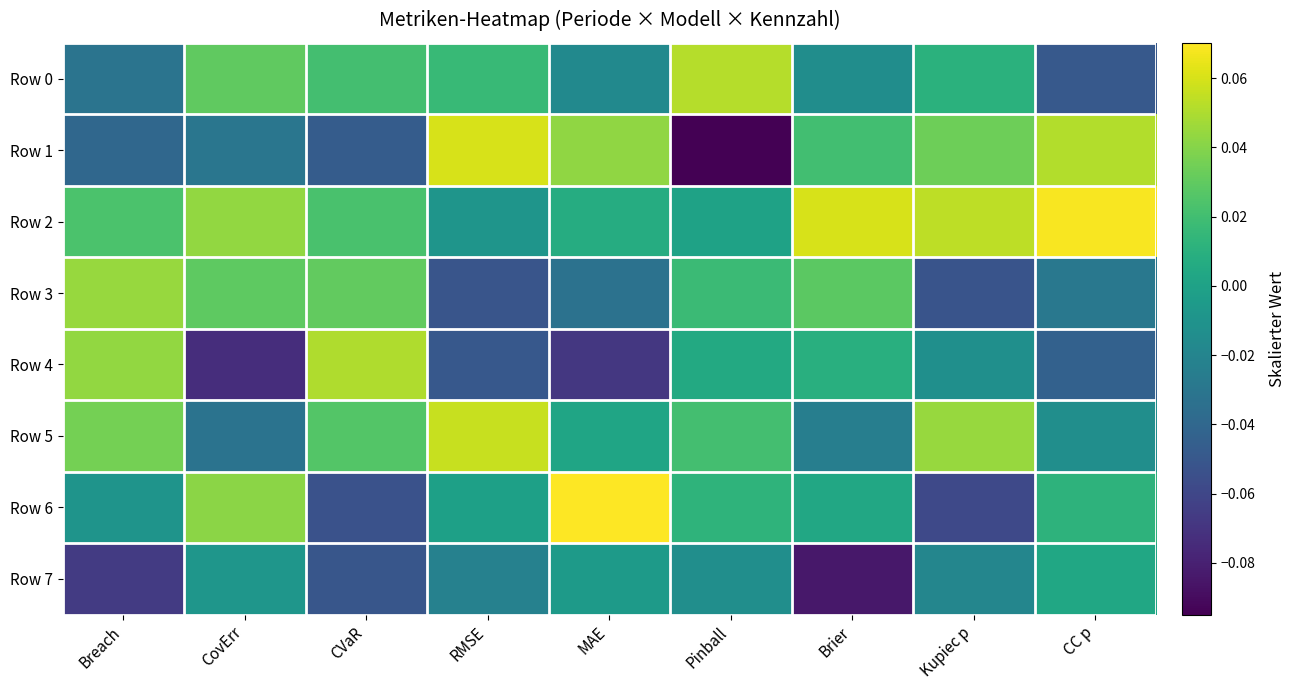

At which category does the chart reach its minimum across all series?

Pinball